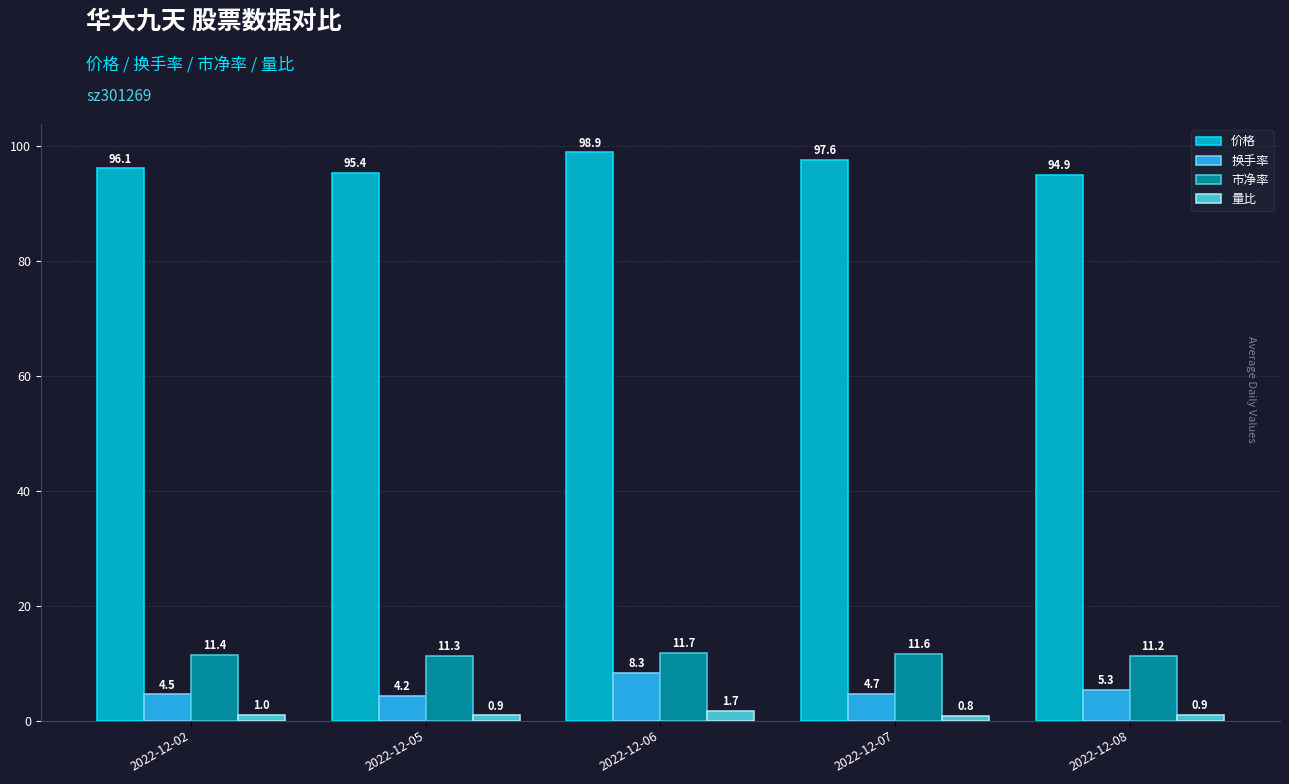

Are the bars horizontal?

No